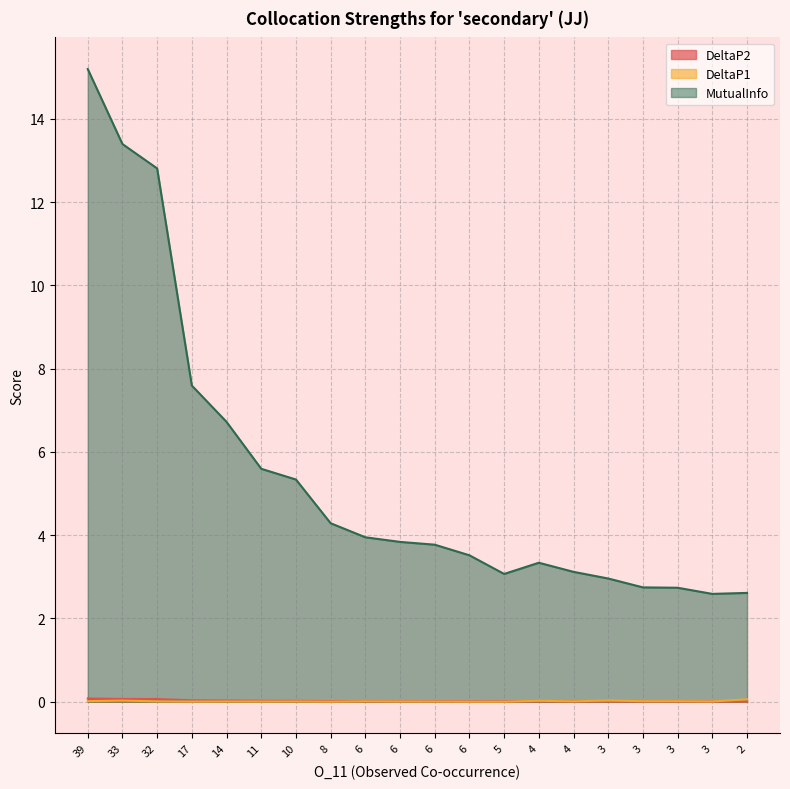

At which label does MutualInfo reach its peak?

39